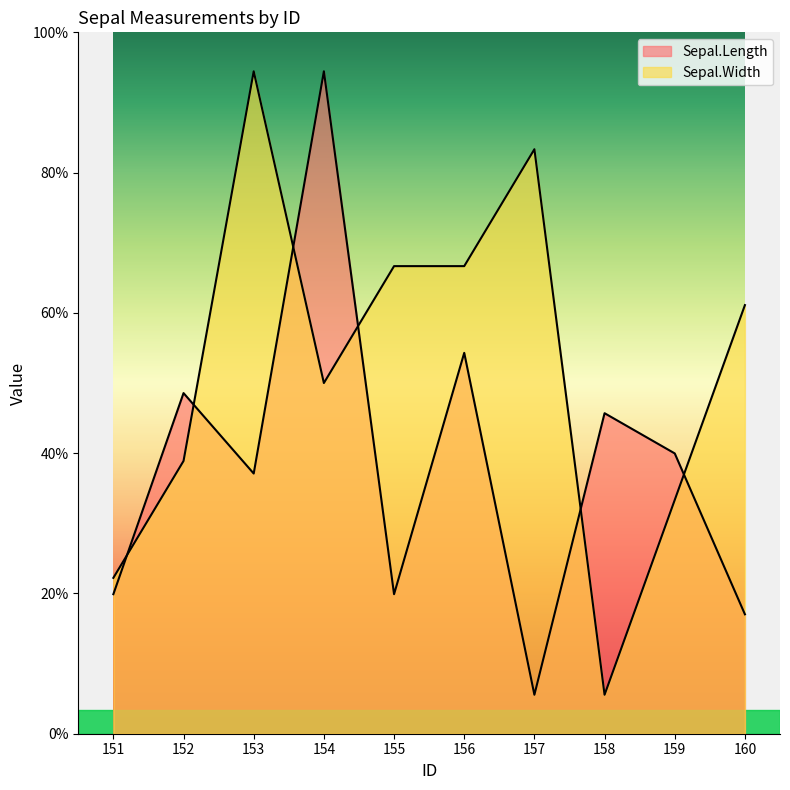

List the labels in order of Sepal.Width value, largest first.

153, 157, 155, 156, 160, 154, 152, 159, 151, 158